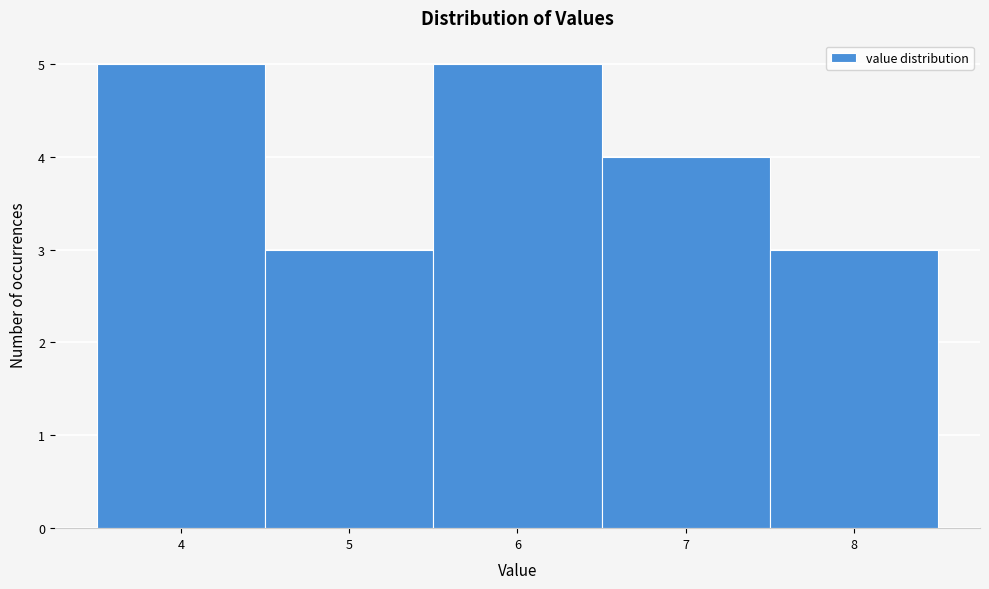

Reading left to right, transcribe this chart: for each bar, give the range it covers on the x-axis and its height. The values are not printed on the chart, so give them approximately, as read against the axis.

3.5 to 4.5: 5
4.5 to 5.5: 3
5.5 to 6.5: 5
6.5 to 7.5: 4
7.5 to 8.5: 3